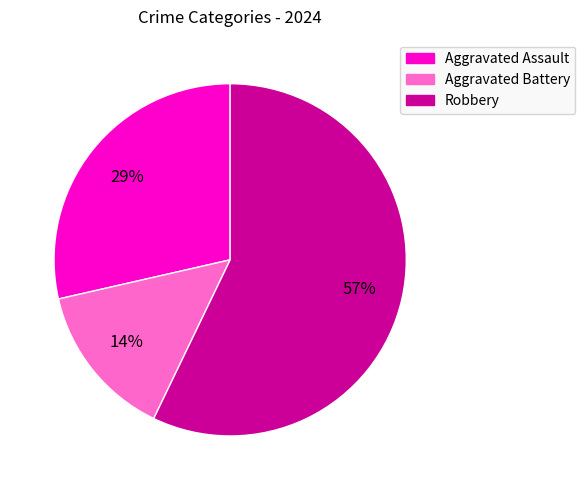

Combined, do Robbery and Aggravated Assault account for over 50%?

Yes